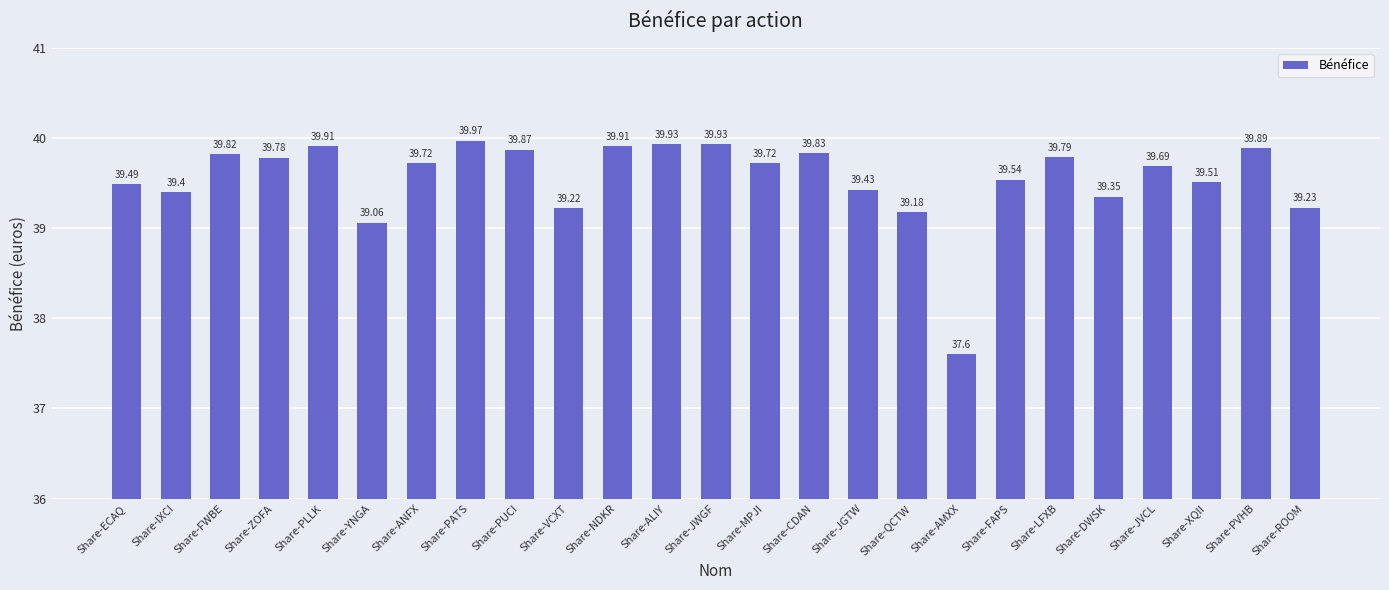

What is the maximum value shown in the chart?

40.0